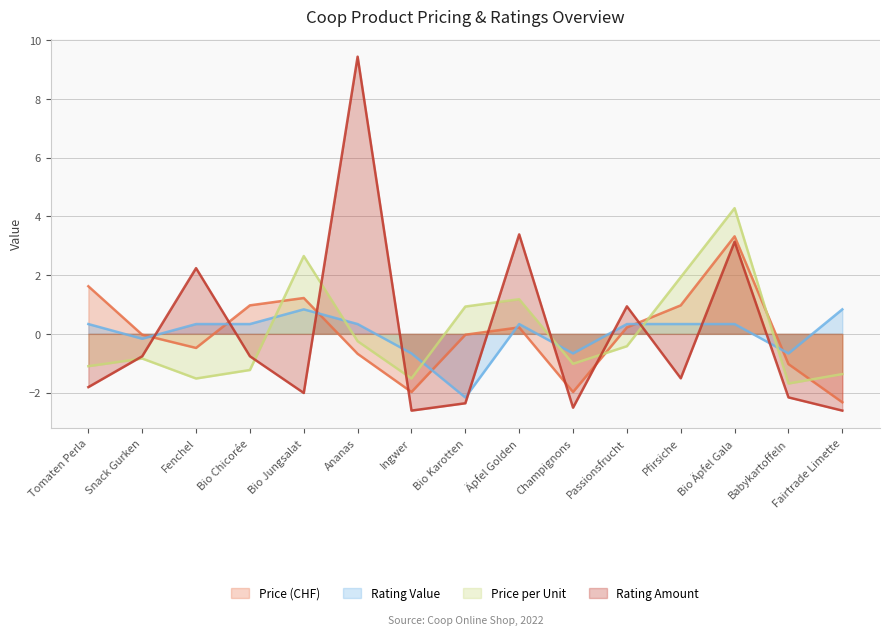

At how many categories does at least one series exceed 0?

11